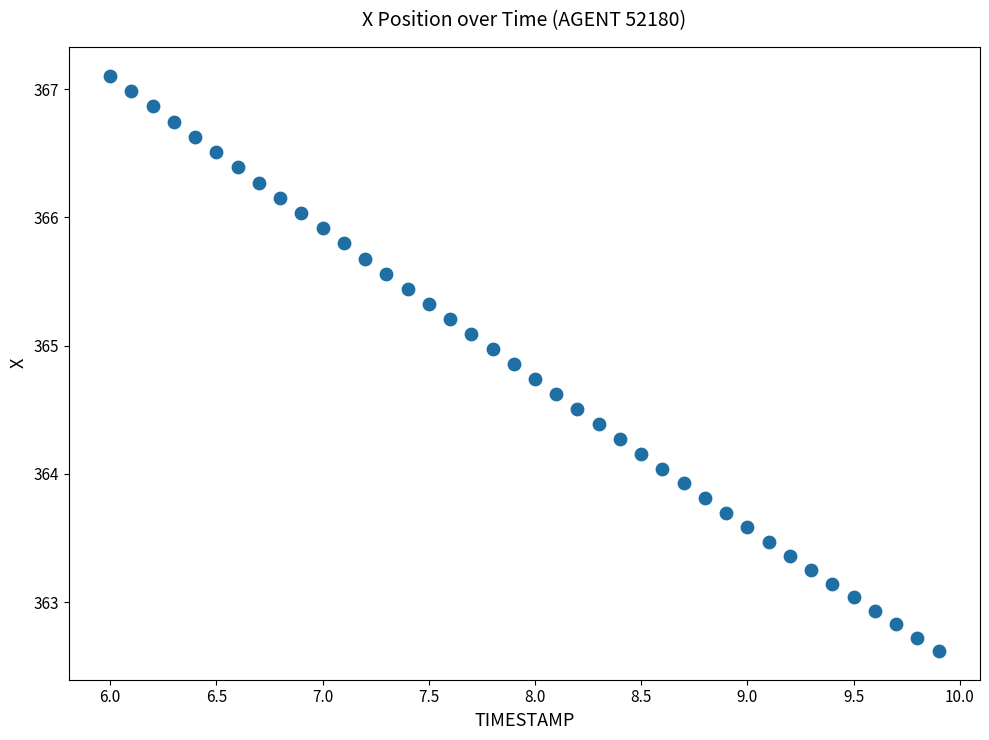

What is the range of X values (max minus min)?

3.9